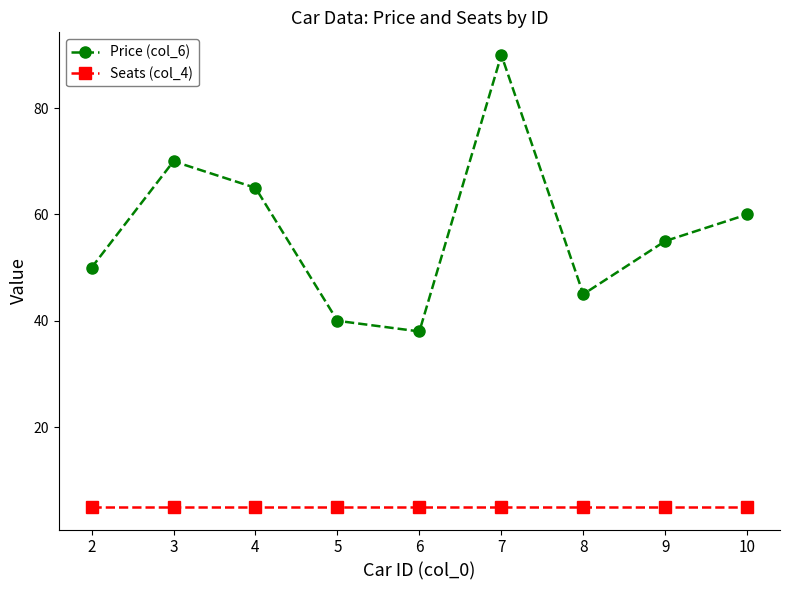

List the series in order of their overall mean, highest first.

Price (col_6), Seats (col_4)